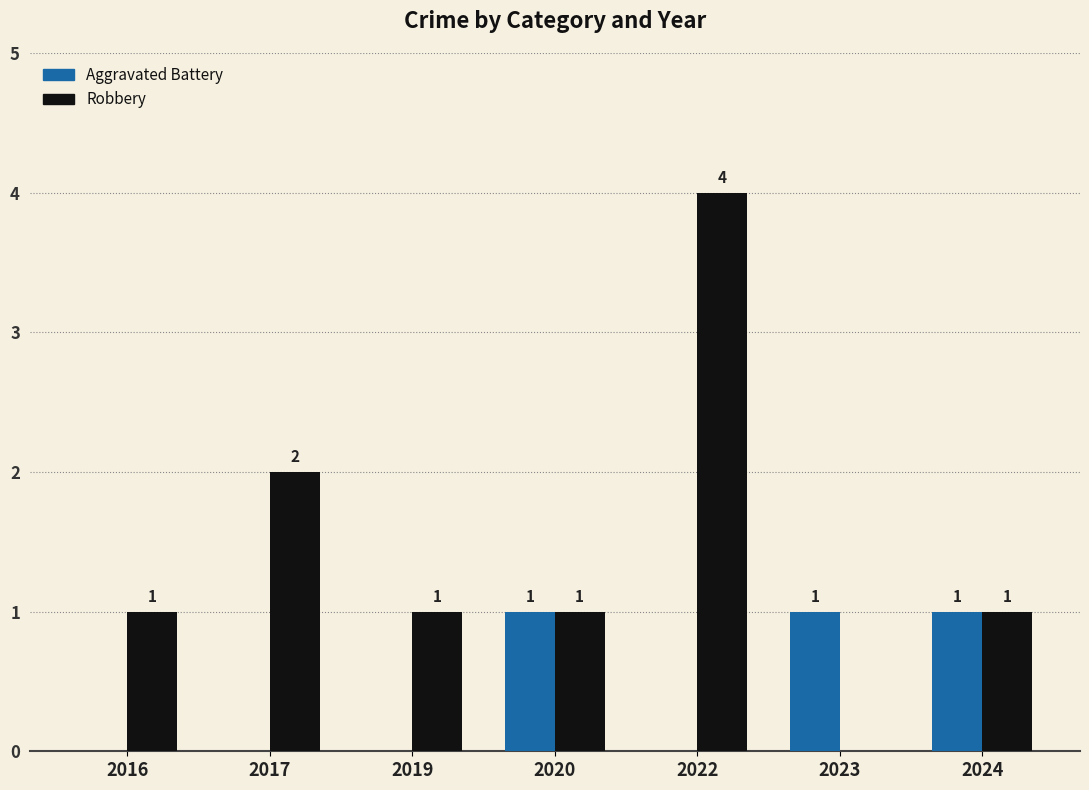

How many Aggravated Battery values are between 0 and 1?

7